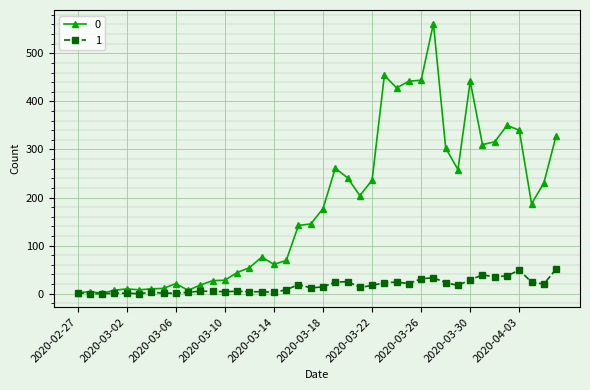

True or false: 0 has more than 0 interior local peaks.

True